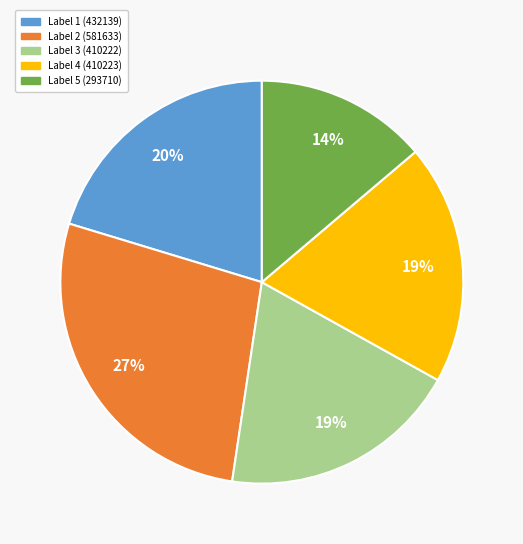

How many slices are in this pie chart?

5